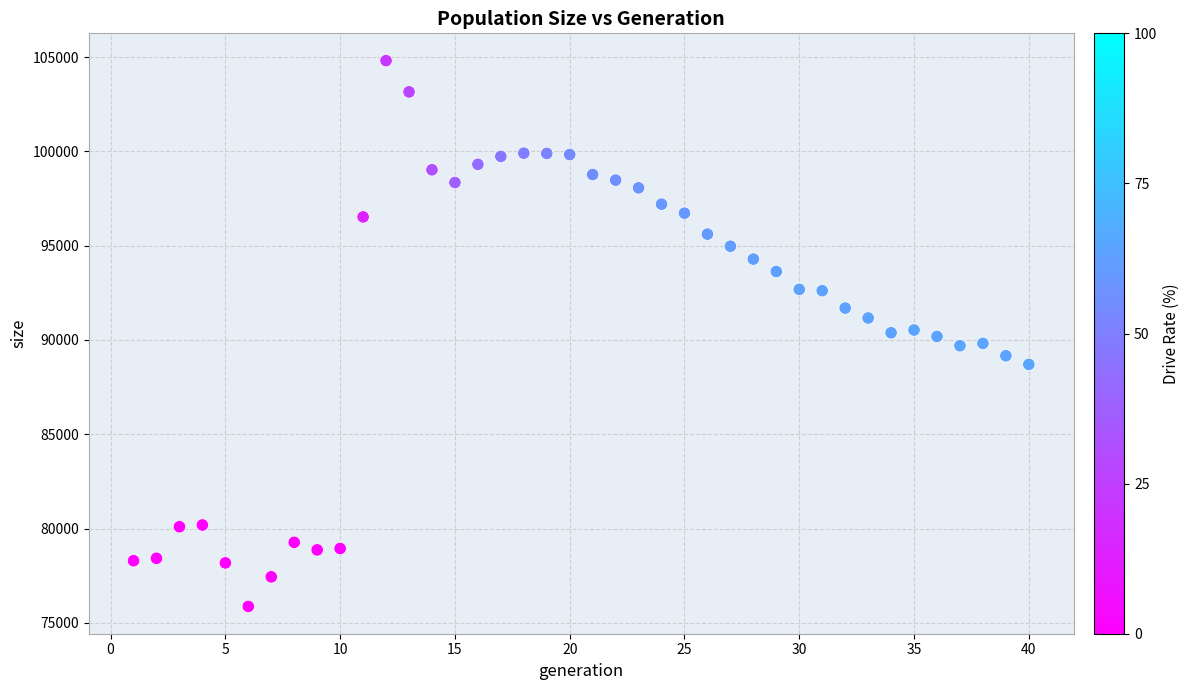

What is the range of X values (max minus min)?

39